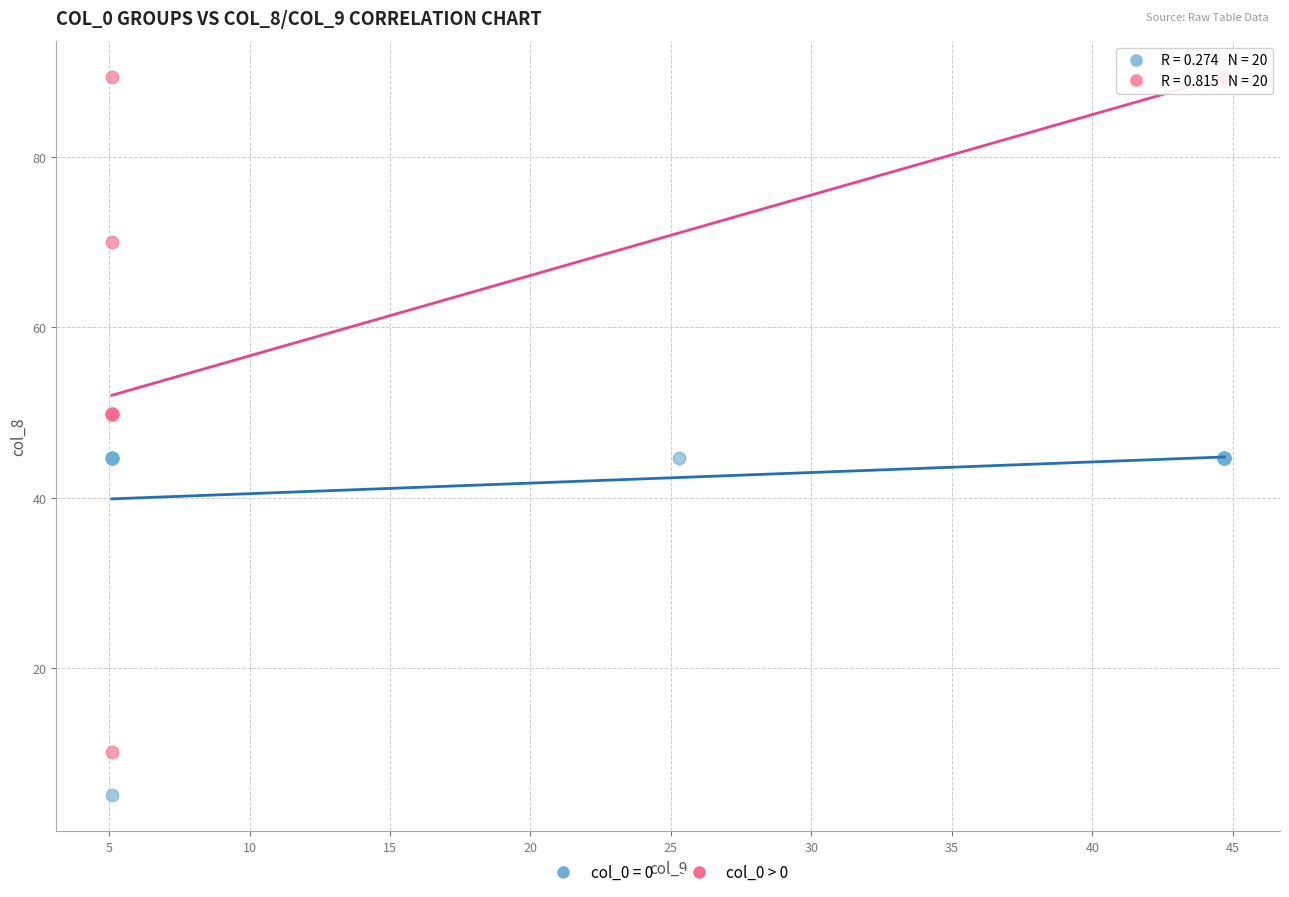

Which series reaches the minimum Y coordinate?

col_0 = 0